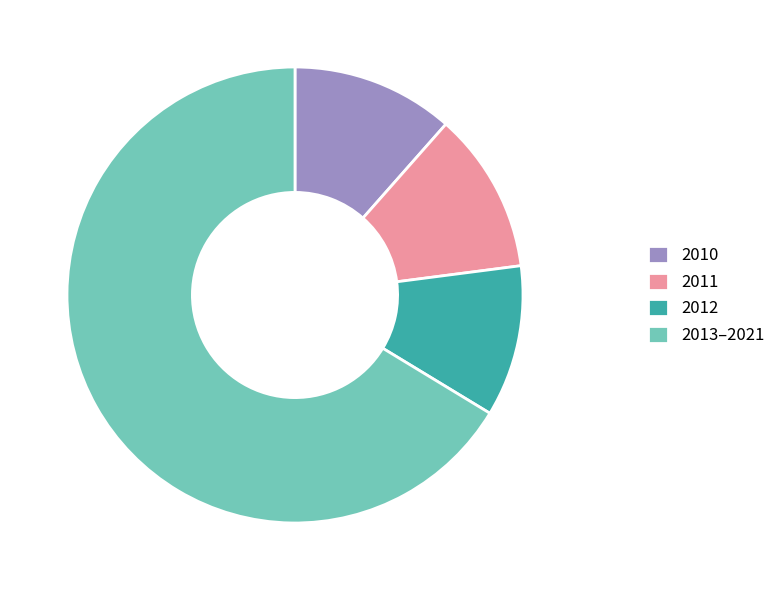

Which slice is the largest?

2013–2021